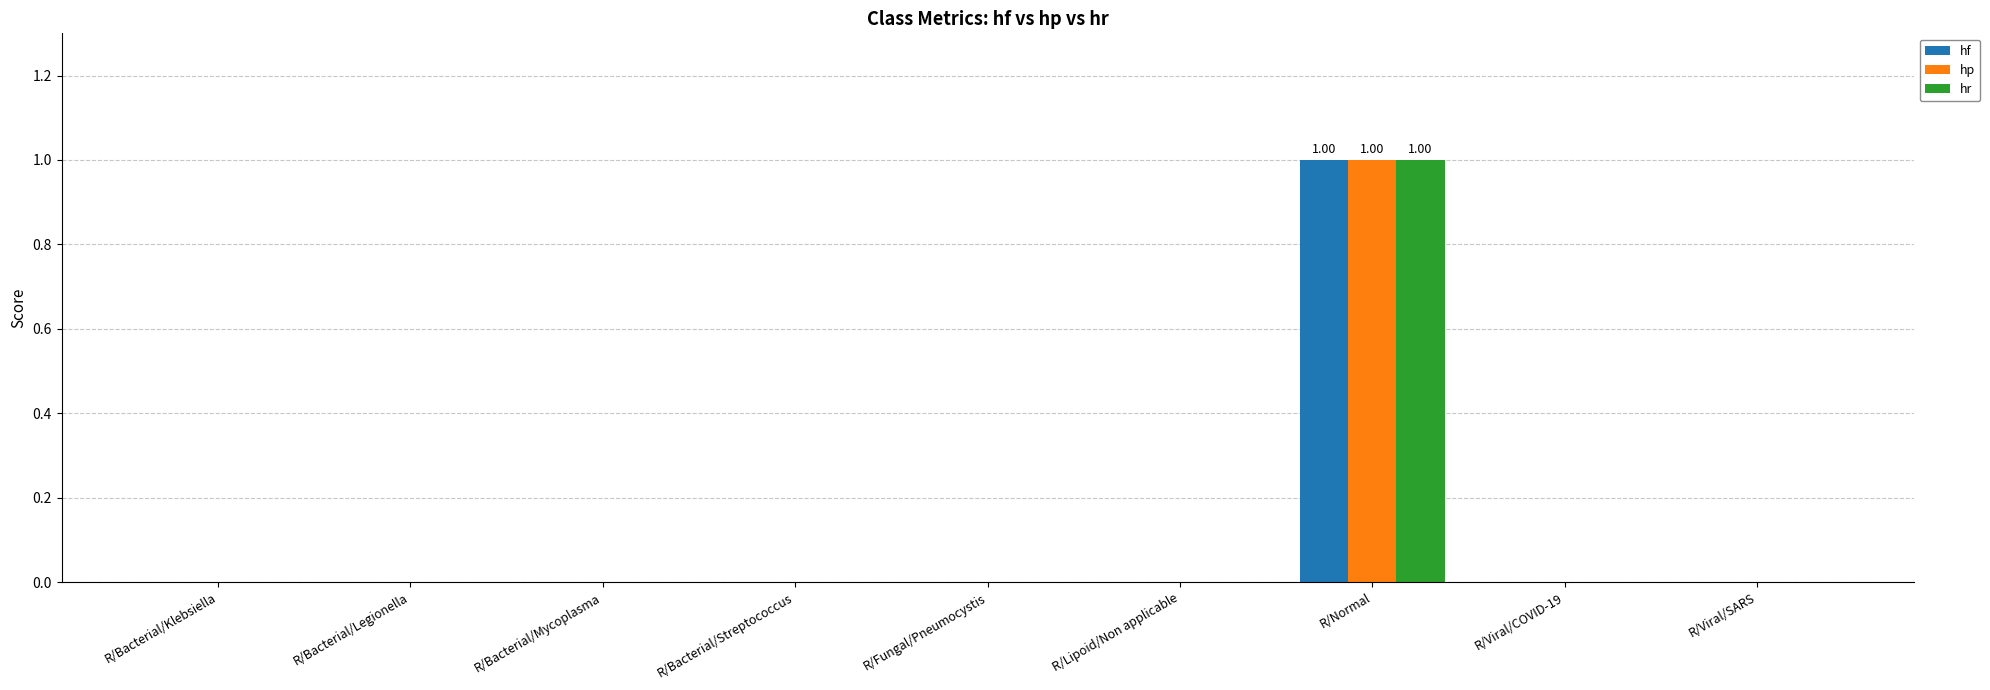

At which label does hp reach its peak?

R/Normal